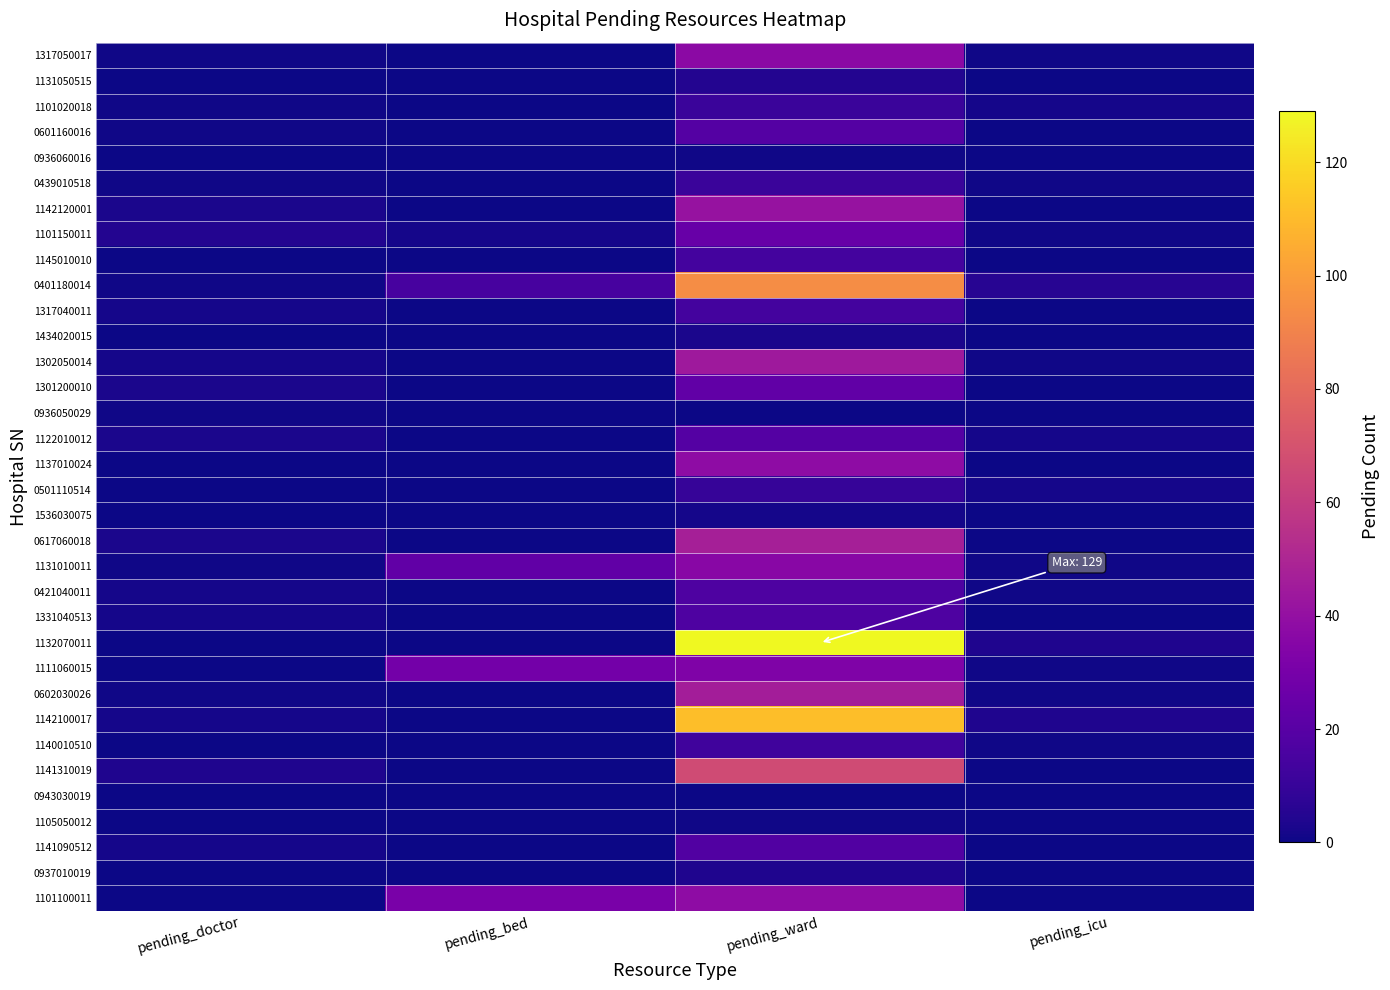

Which category has the lowest value across all series?

pending_bed